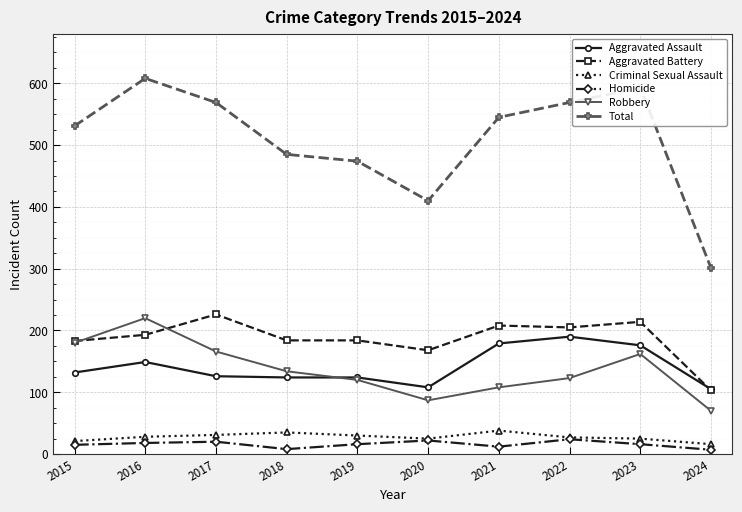

At which label does Total first exceed 545?

2016